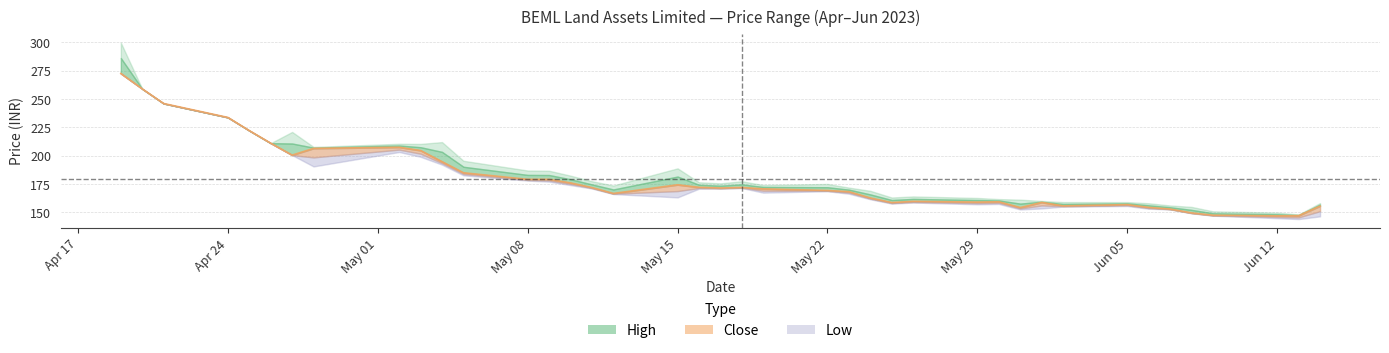

How many values in the Close series are below 171?

20